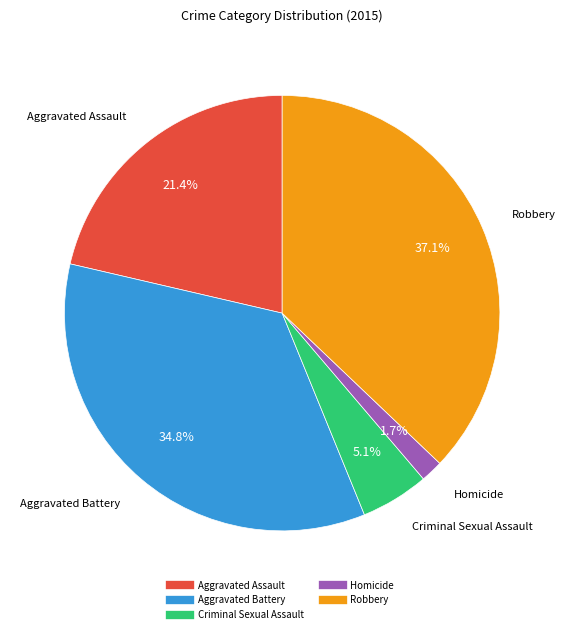

The Criminal Sexual Assault slice represents 5% of the pie. True or false?

True